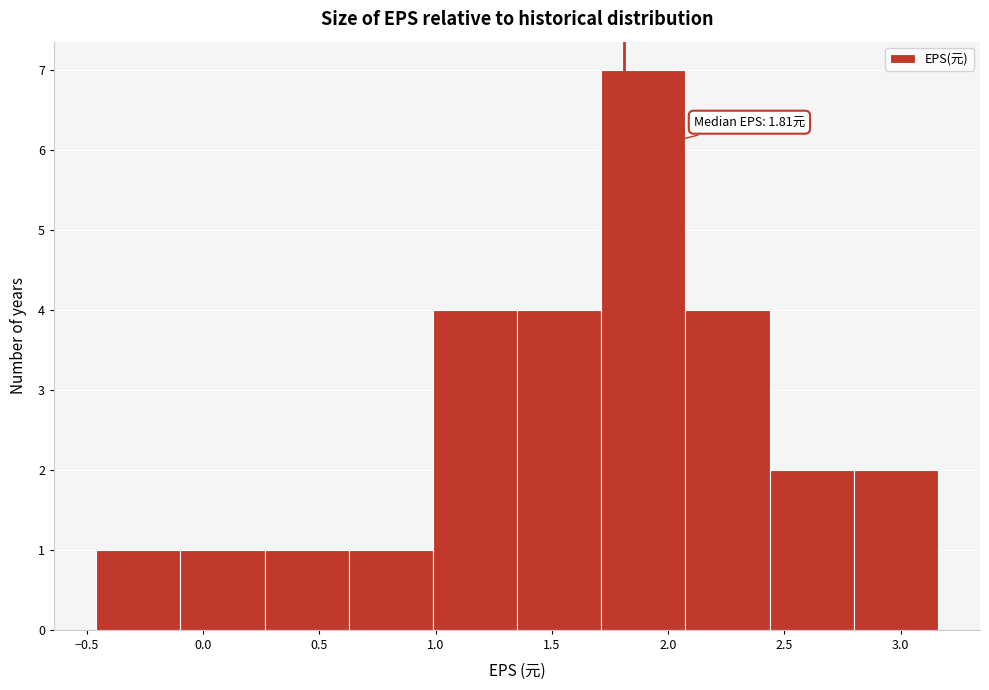

Over which range of the x-axis is the bar tallest?

1.70 to 2.05